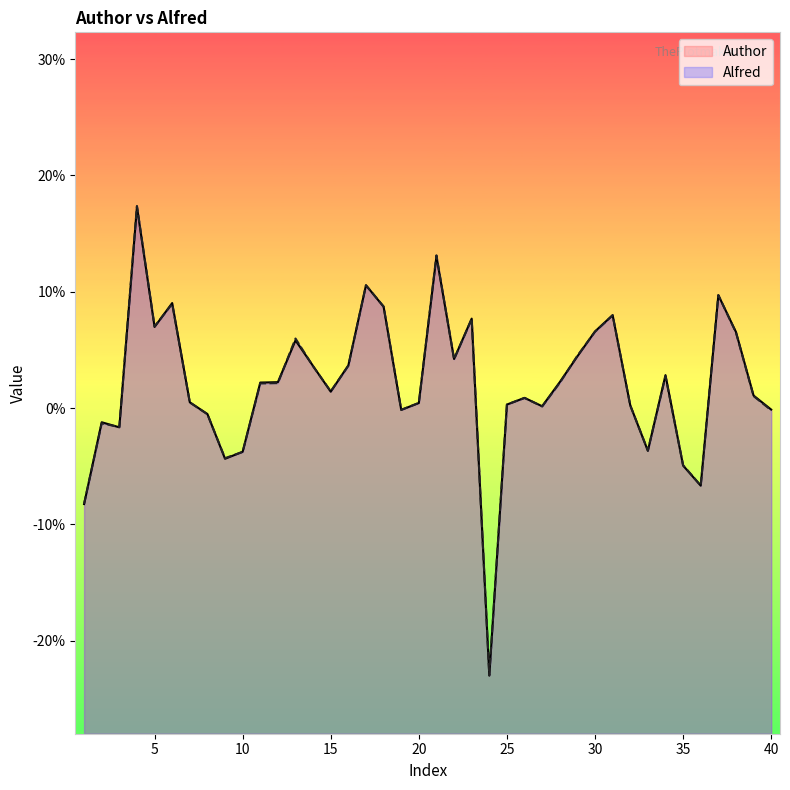

The value of Alfred at 15 is 0.0. True or false?

False